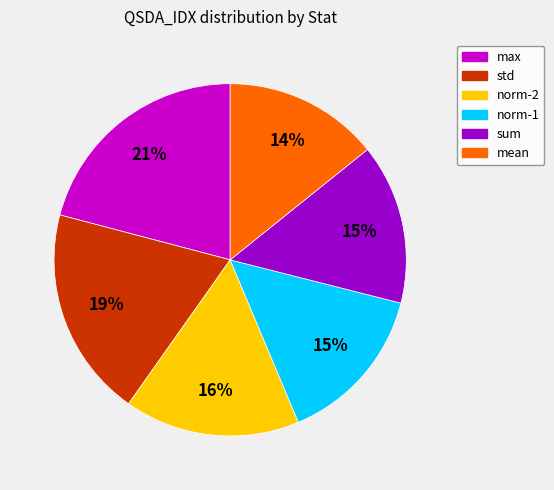

What is the largest slice in the pie chart?

max